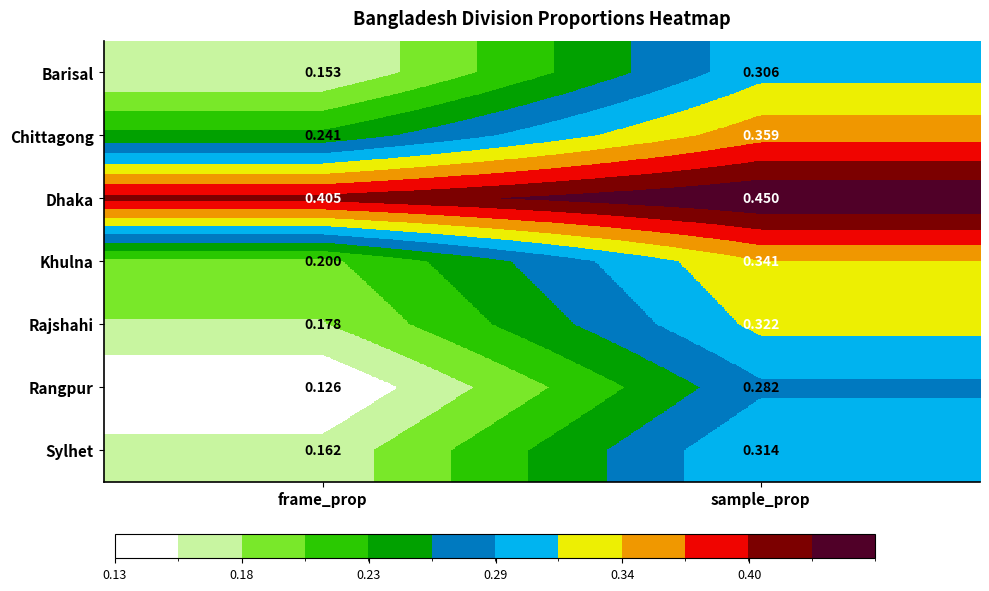

Which category has the highest value in the Rajshahi series?

sample_prop